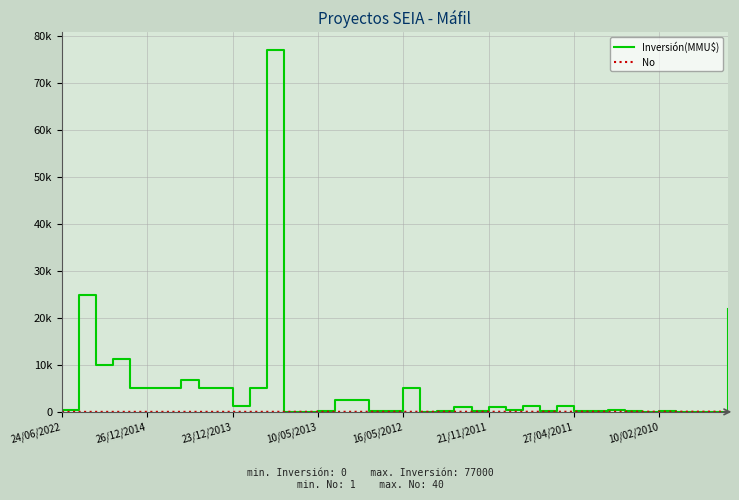

At which category is the sum across all series the highest?

12